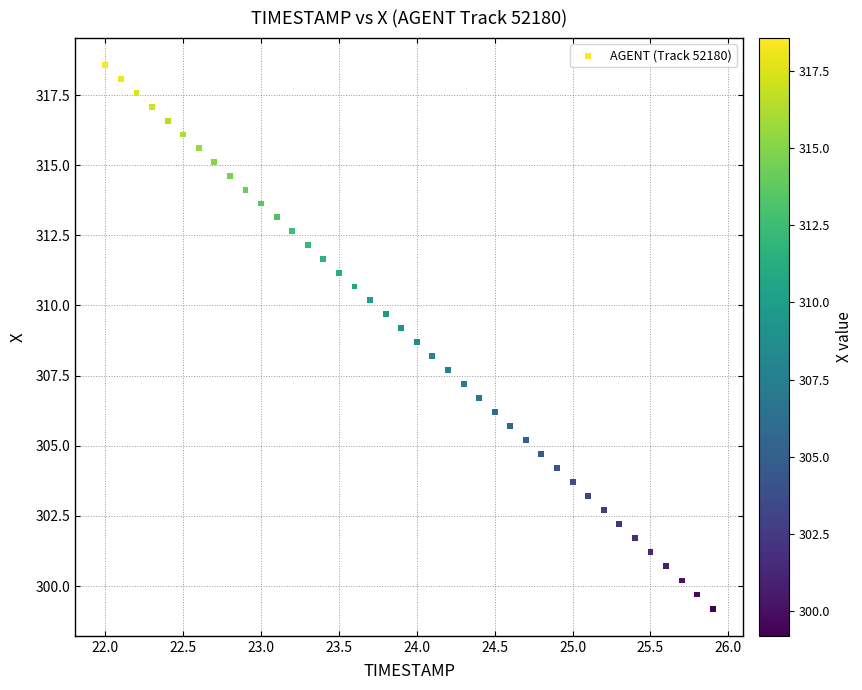

What is the range of X values (max minus min)?

3.9